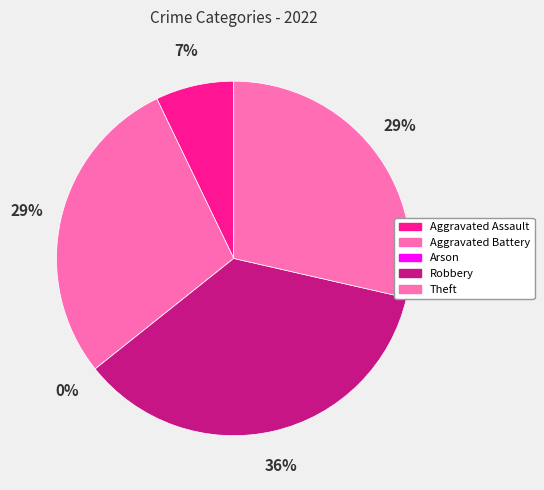

How many slices are in this pie chart?

5